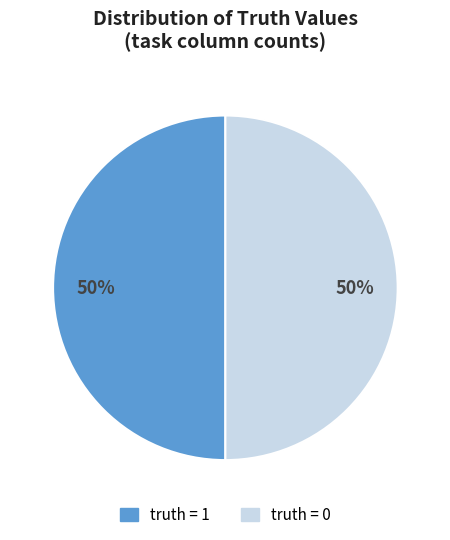

Do truth = 0 and truth = 1 together represent more than half of the pie?

Yes